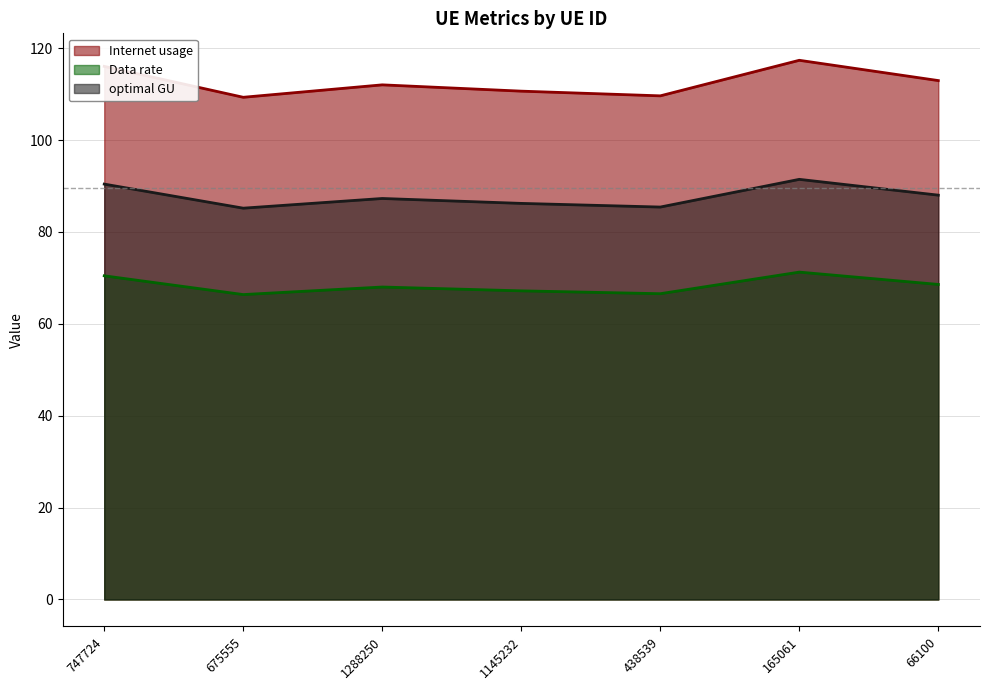

At which label does Internet usage reach its peak?

165061